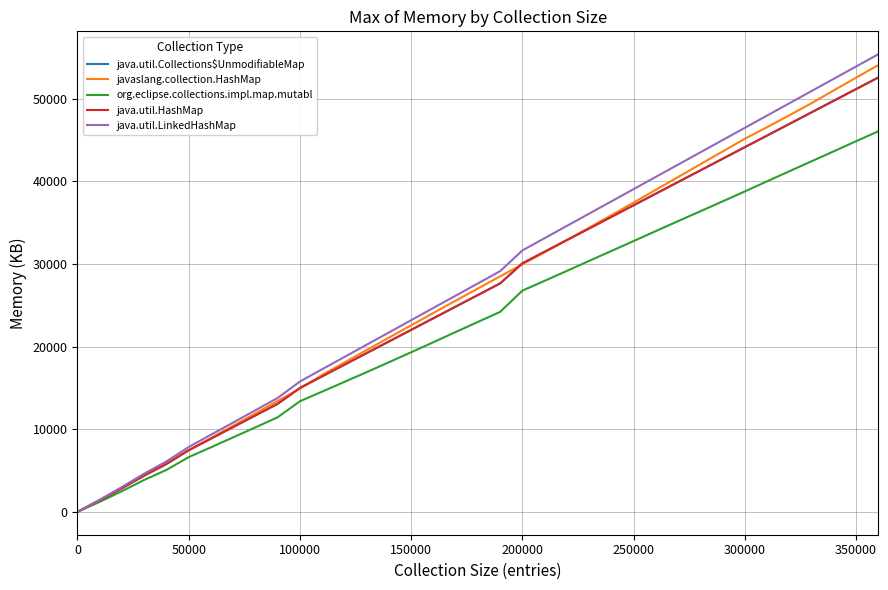

True or false: java.util.LinkedHashMap and java.util.Collections$UnmodifiableMap cross at least once.

False